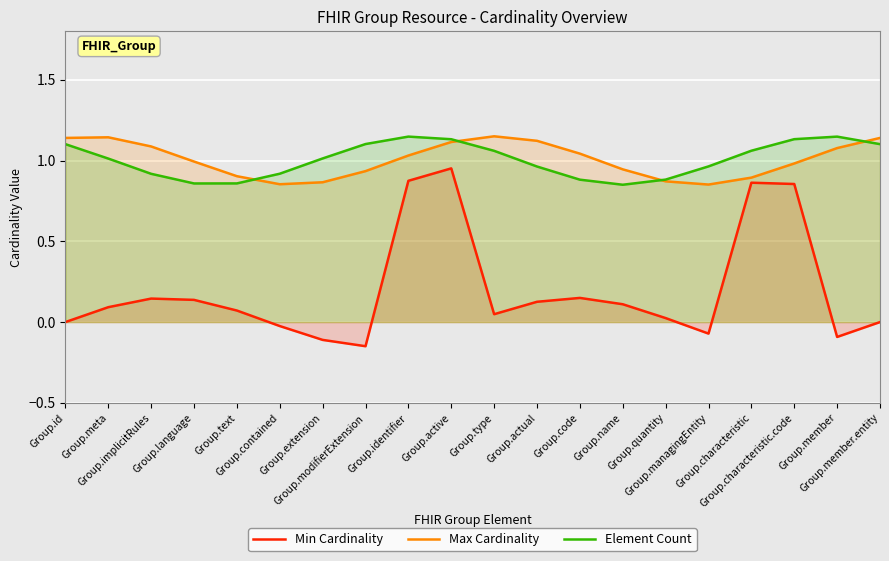

At which category does Min Cardinality reach its first local peak?

Group.implicitRules